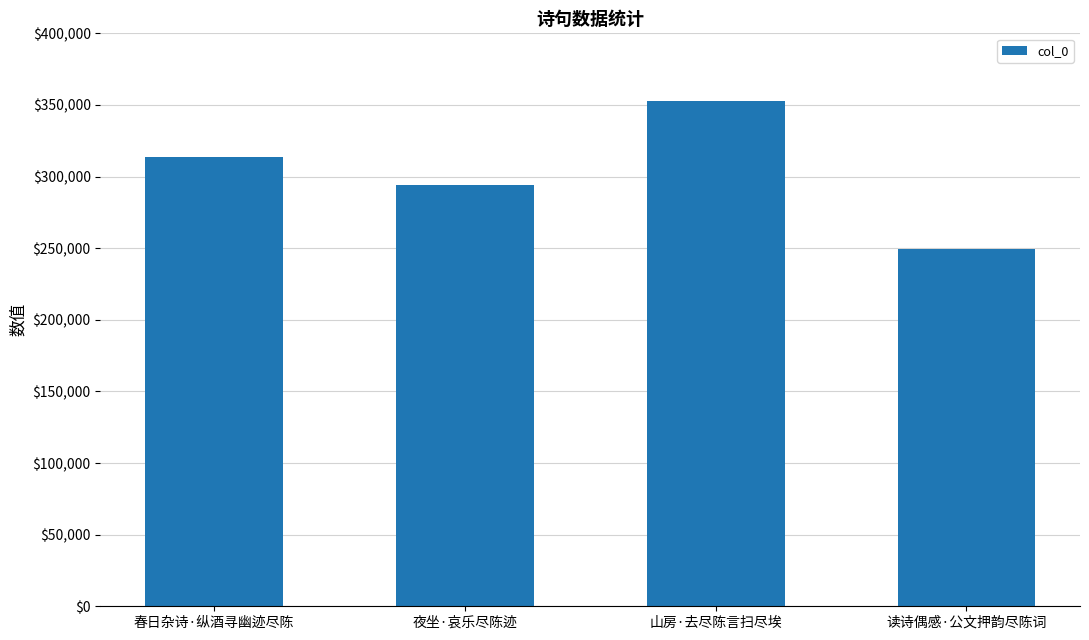

Count the number of categories in the chart.

4